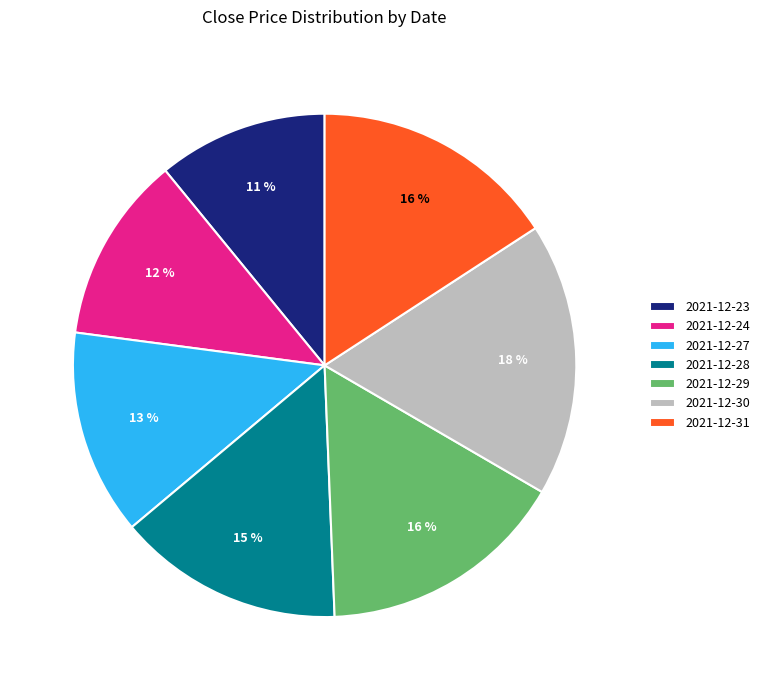

To the nearest percent, what is the average slice percentage?

14%